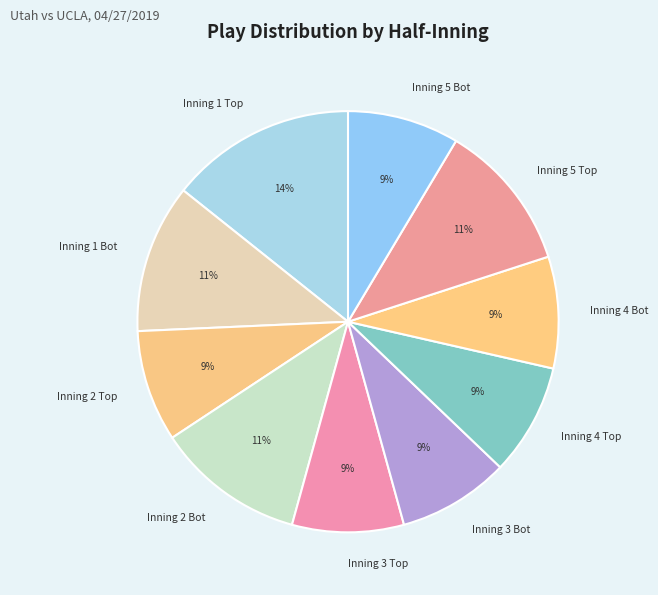

To the nearest percent, what percentage of the pie is Inning 5 Bot?

9%